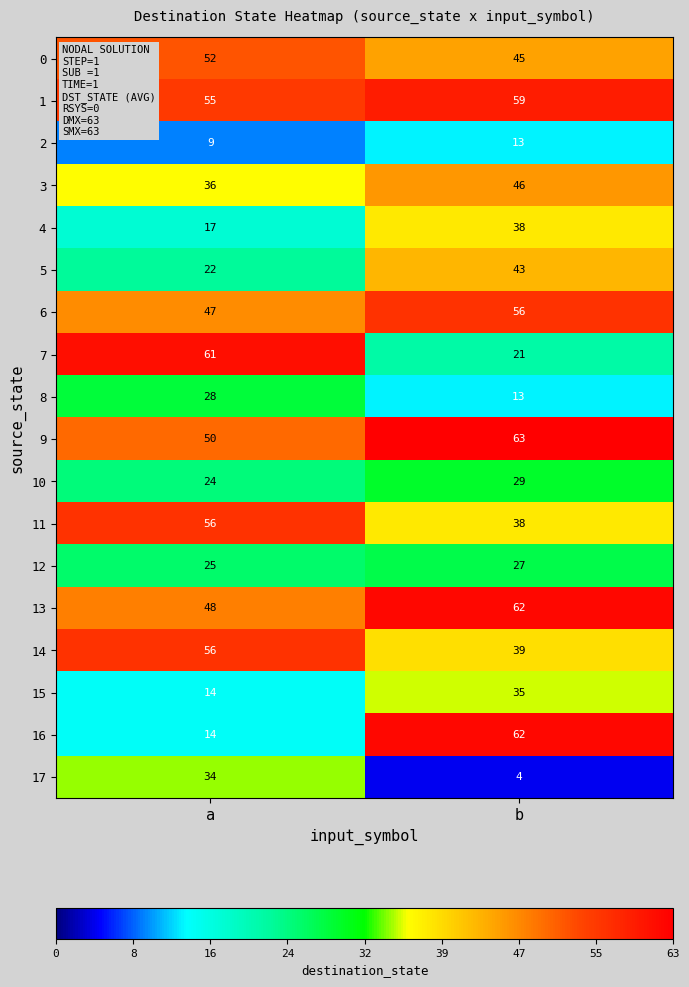

What is the total value across all series at b?

693